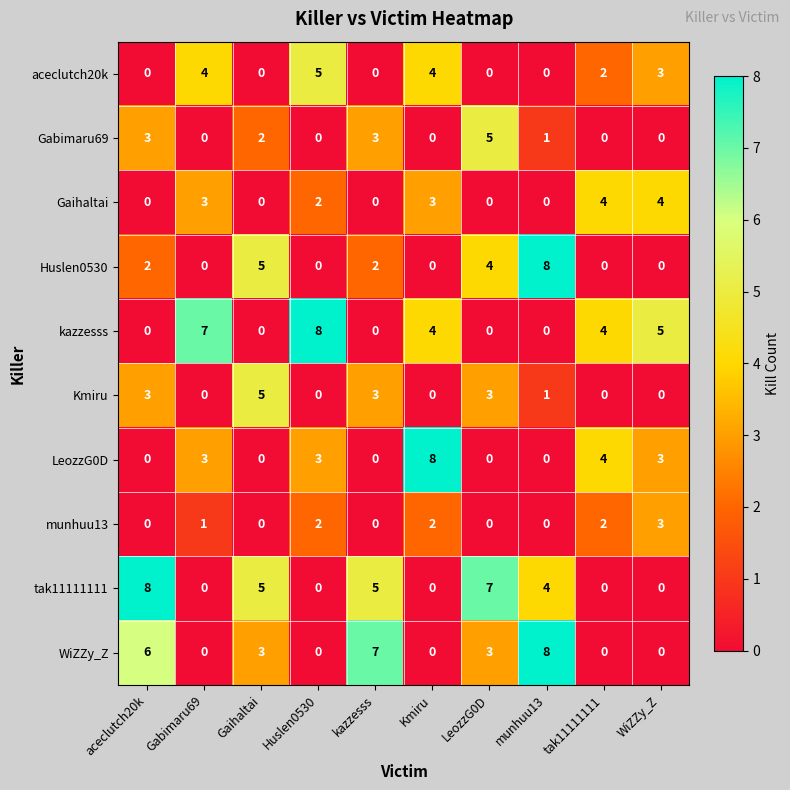

How many series are shown in this chart?

10